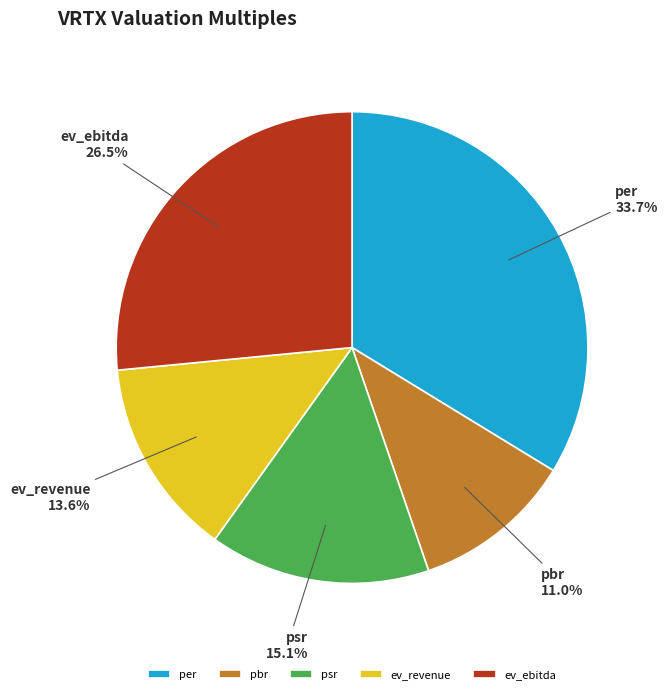

How many segments does this pie chart have?

5